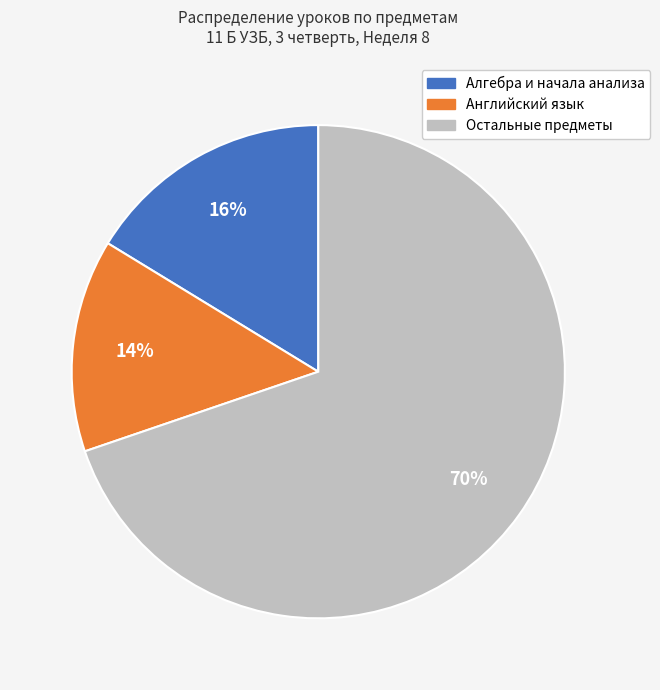

How many slices are in this pie chart?

3